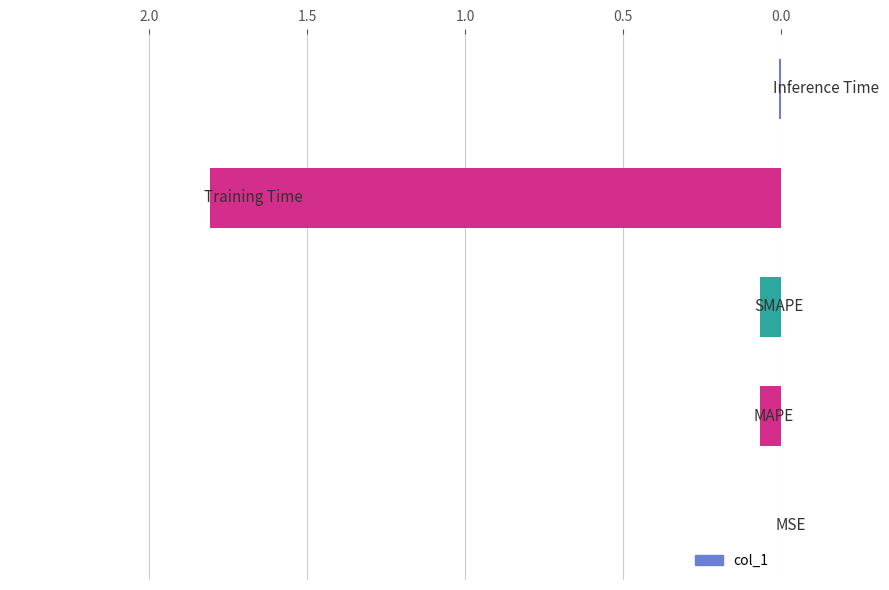

What is the greatest value displayed?

1.8